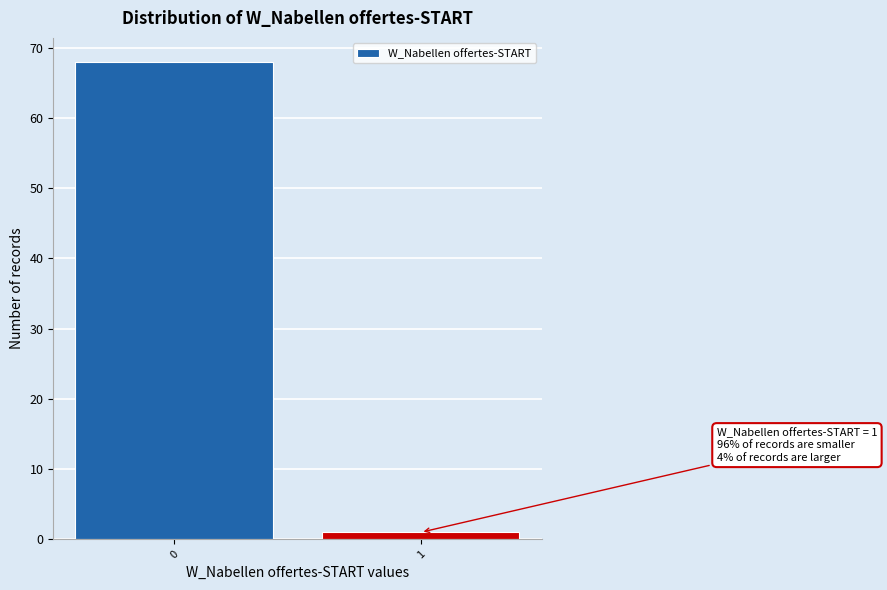

Reading left to right, what are all the values shown in this chart?

0=68	1=1